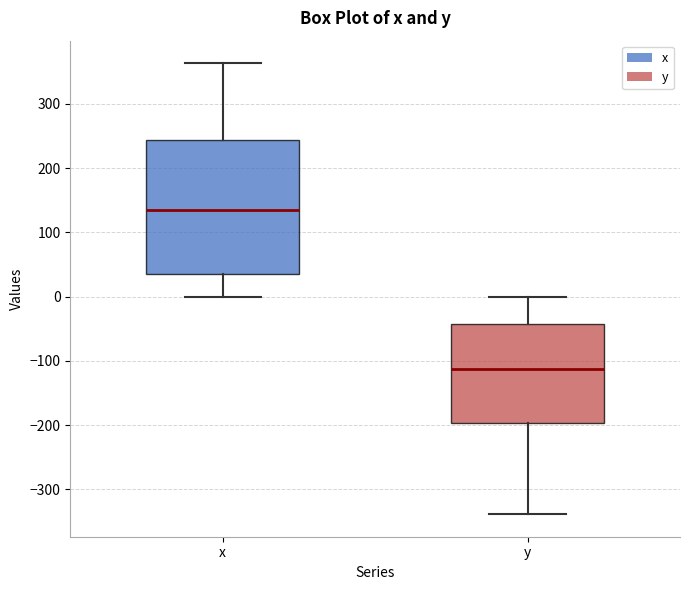

Which box's median line is the highest?

x